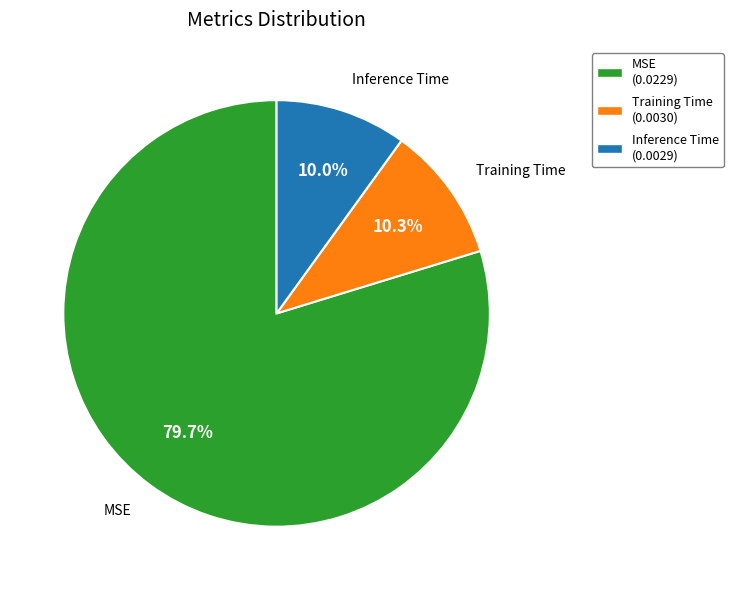

Count the number of slices in the pie.

3